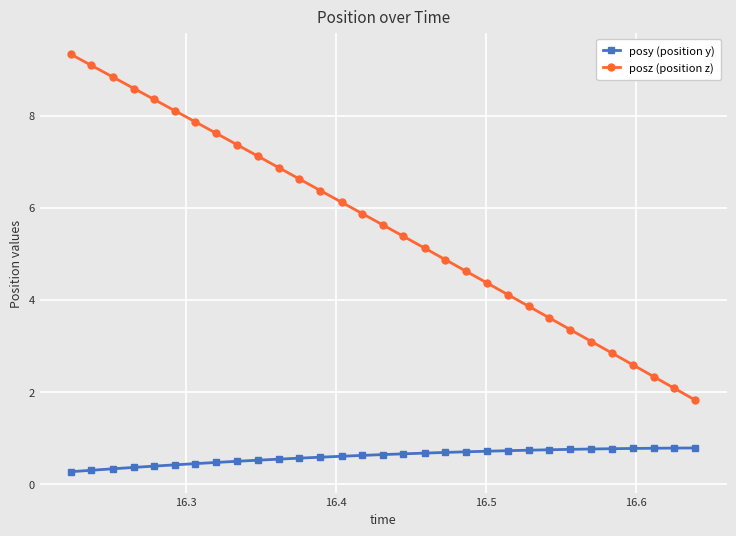

What is the minimum value for posz (position z)?

1.8